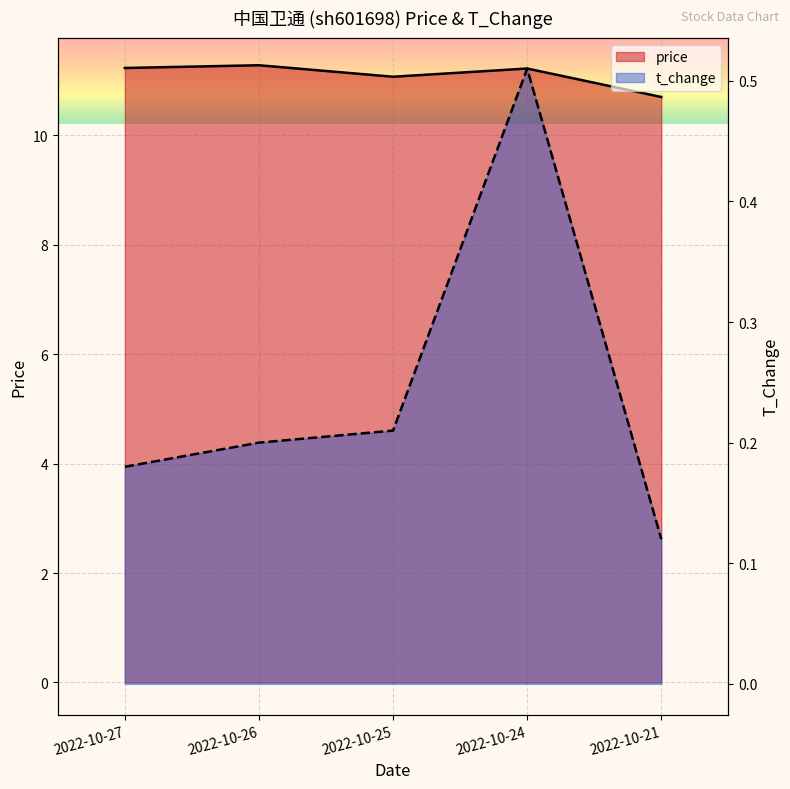

True or false: t_change has a value of 0.5 at 2022-10-24.

True